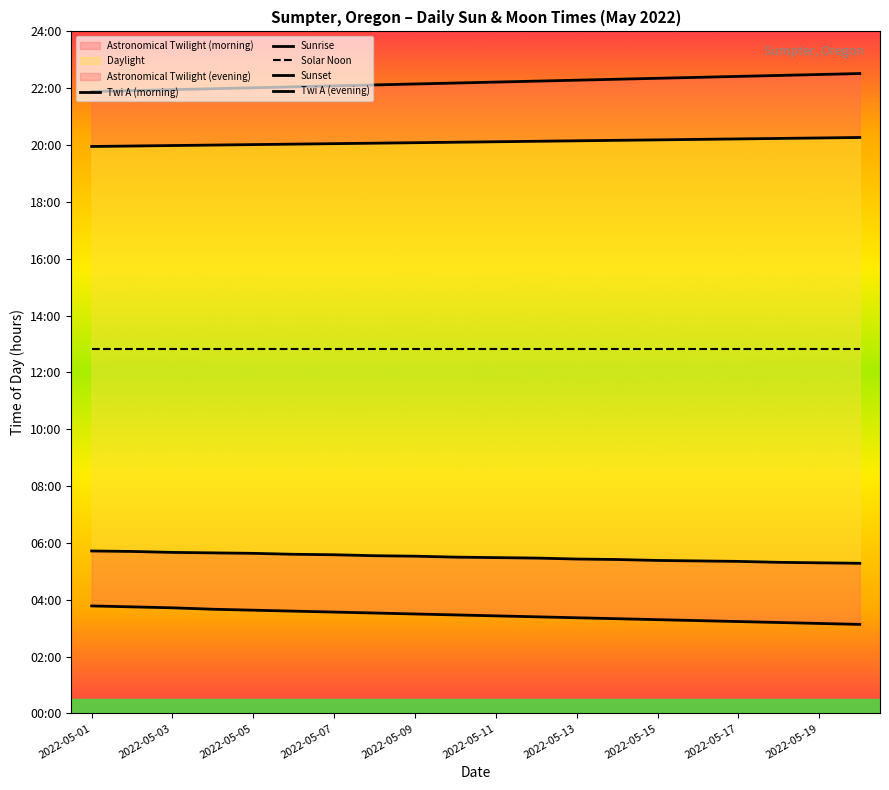

True or false: Twi A (evening) and Solar Noon intersect in this chart.

False